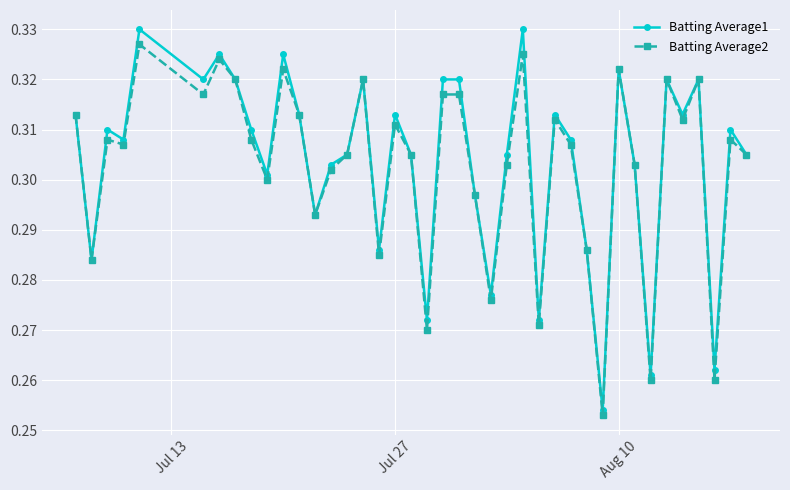

Which series has the widest spread of values?

Batting Average1